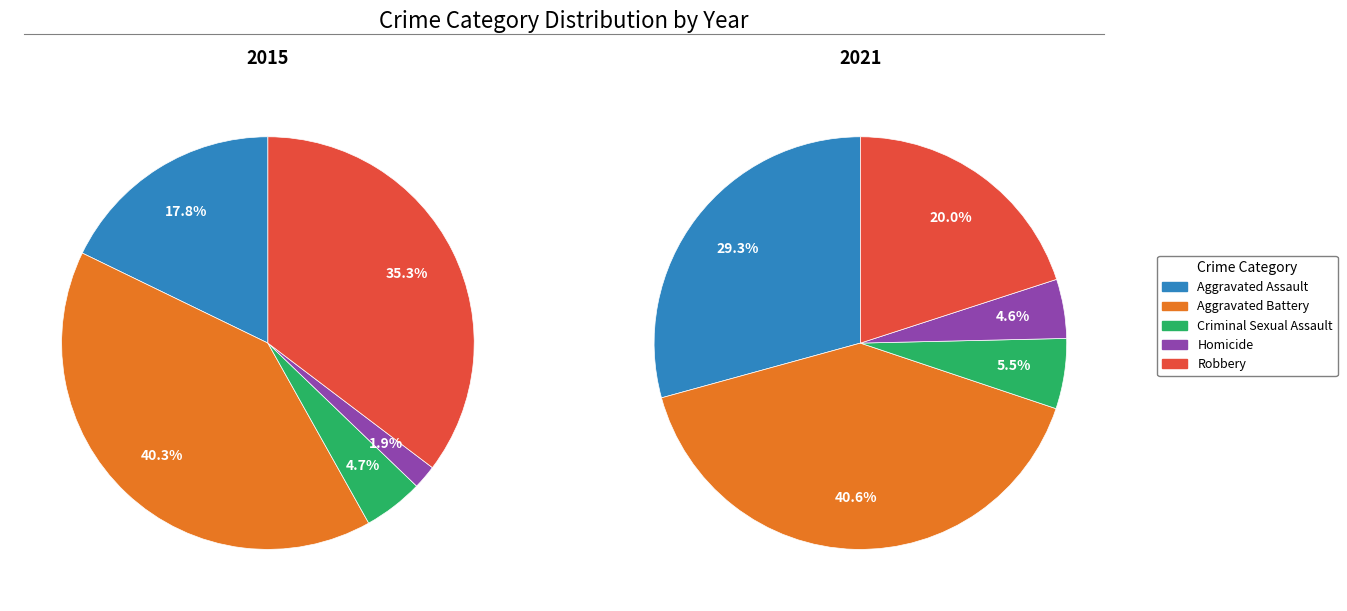

Which series changed the most between Aggravated Battery and Robbery?

2021